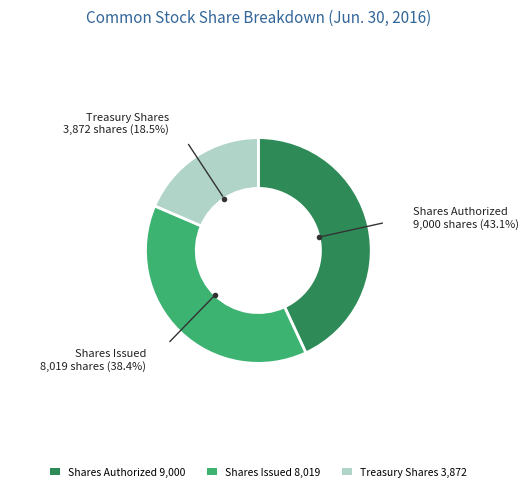

What is the smallest slice in the pie chart?

Treasury Shares 3,872